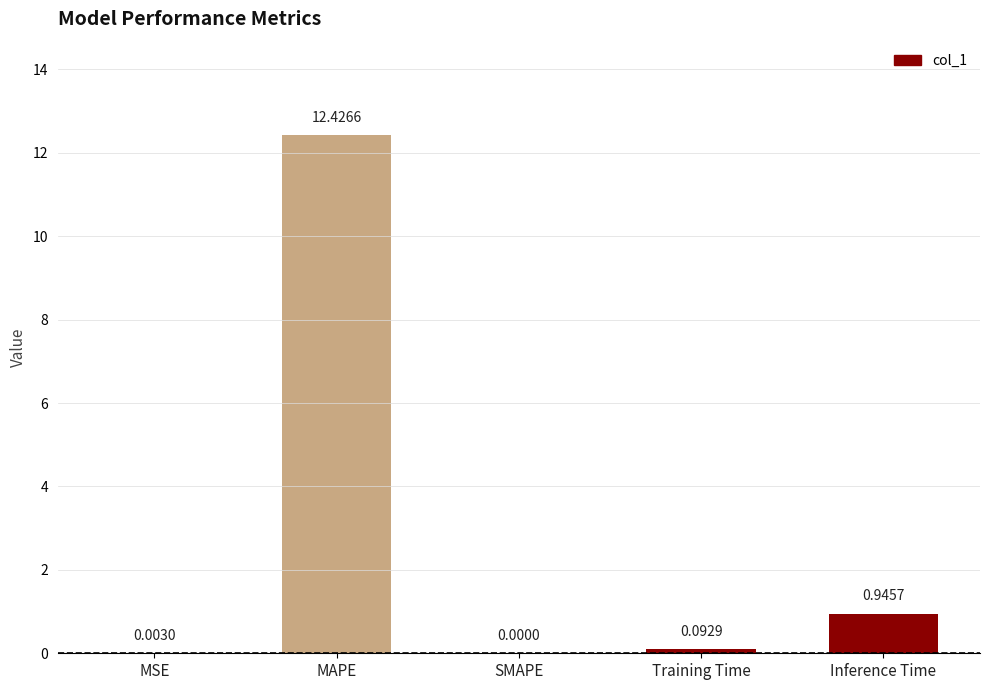

At which category does the chart reach its peak across all series?

MAPE